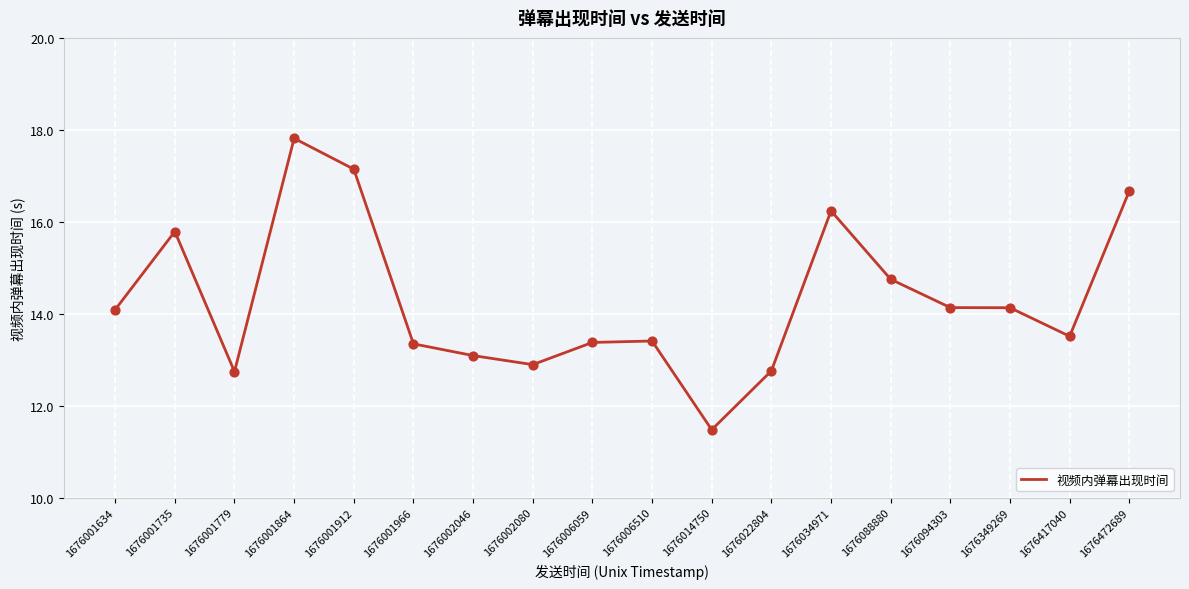

Between 1676349269 and 1676001864, which is larger?

1676001864